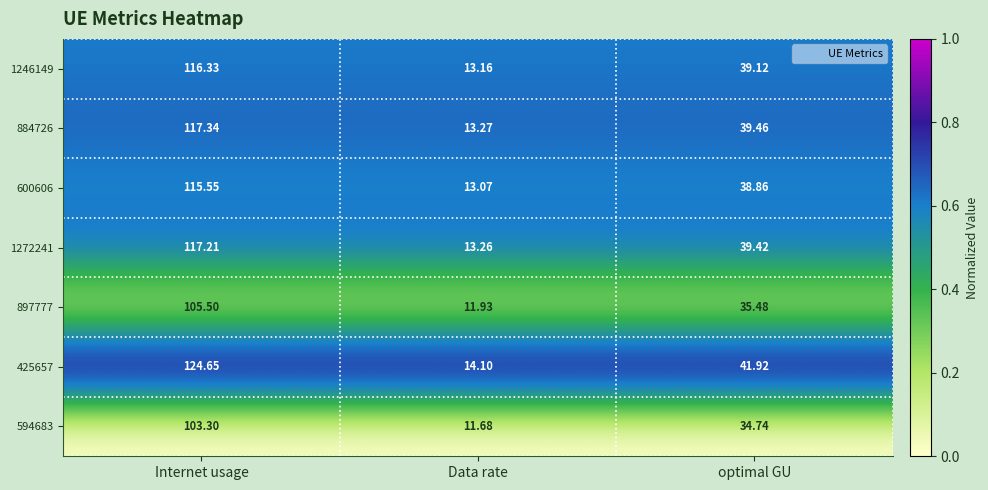

List the labels in order of 600606 value, smallest first.

Data rate, optimal GU, Internet usage